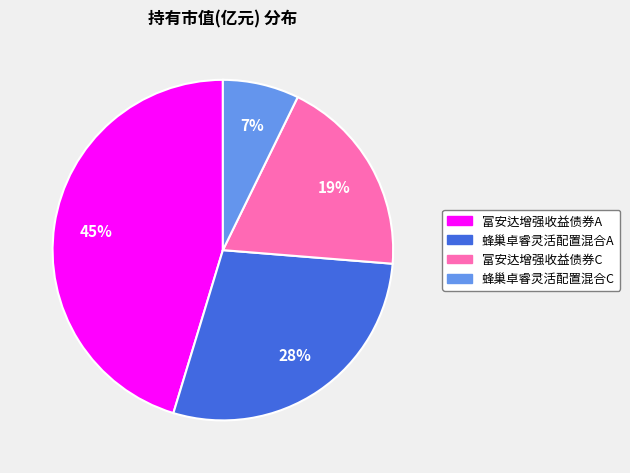

To the nearest percent, what is the difference between the 富安达增强收益债券A and 富安达增强收益债券C slice percentages?

26%